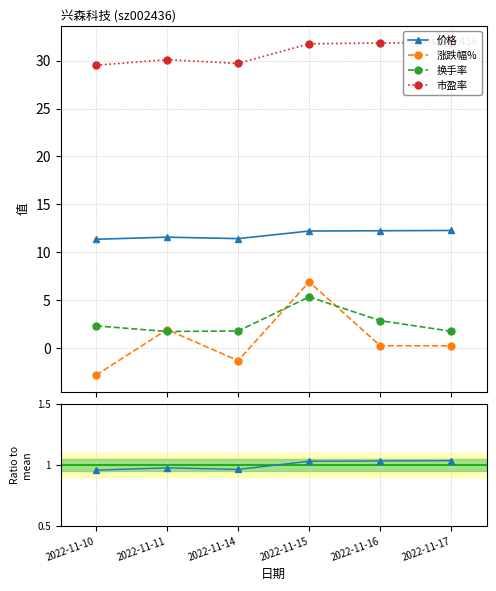

At which category is the sum across all series the highest?

2022-11-15